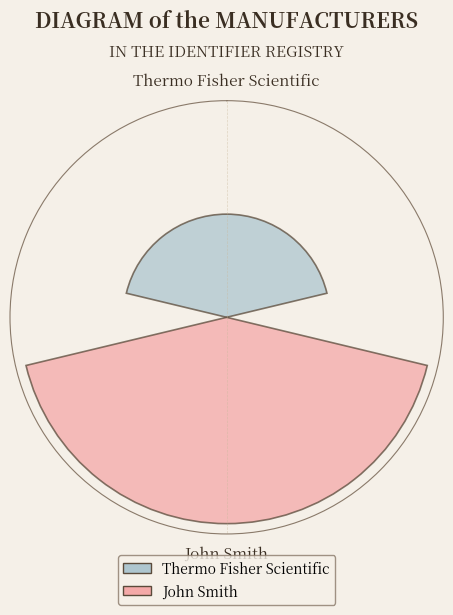

What are all the series names shown in the legend?

Thermo Fisher Scientific, John Smith